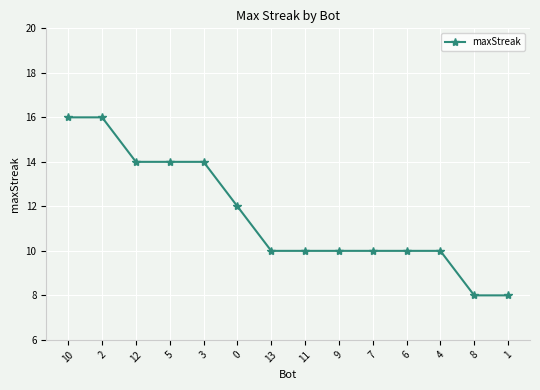

What is the ratio of the value at 3 to the value at 10?

0.9